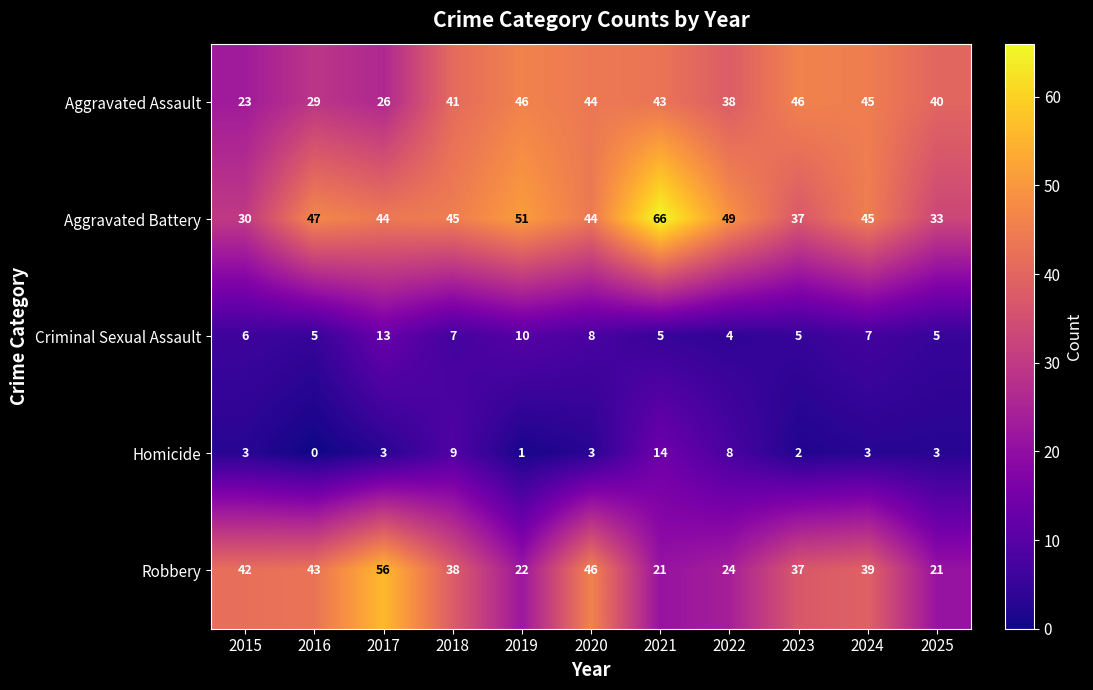

True or false: Aggravated Battery has a value of 44 at 2017.

True